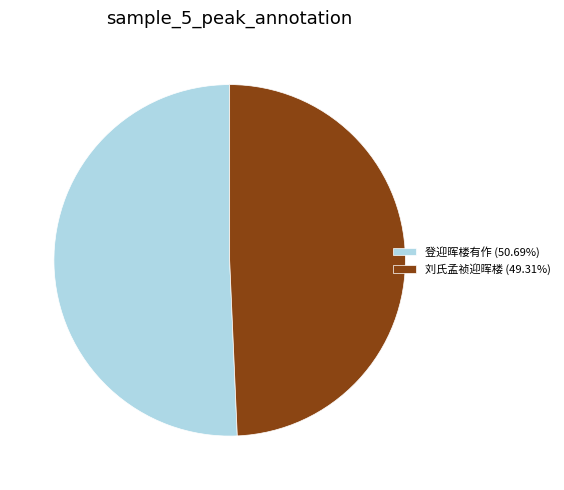

What is the ratio of the value at 刘氏孟祯迎晖楼 (49.31%) to the value at 登迎晖楼有作 (50.69%)?

1.0